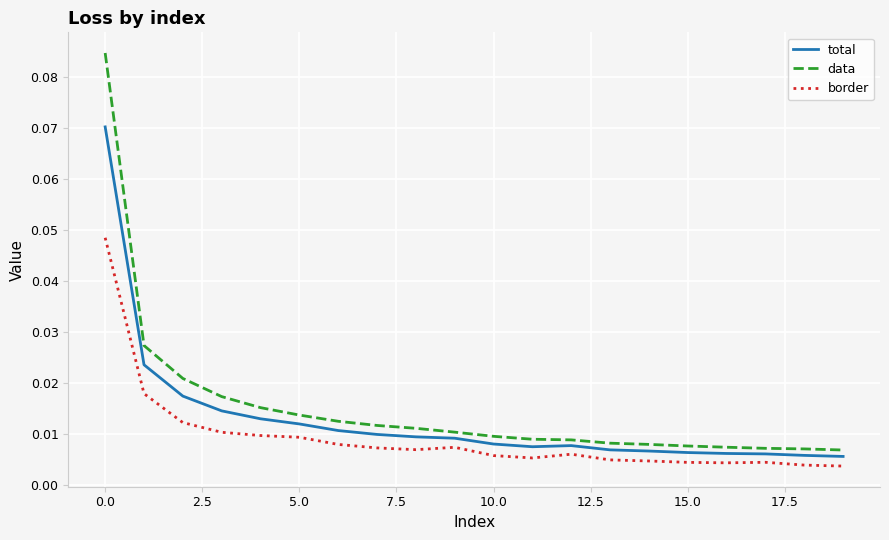

True or false: border and total cross at least once.

False